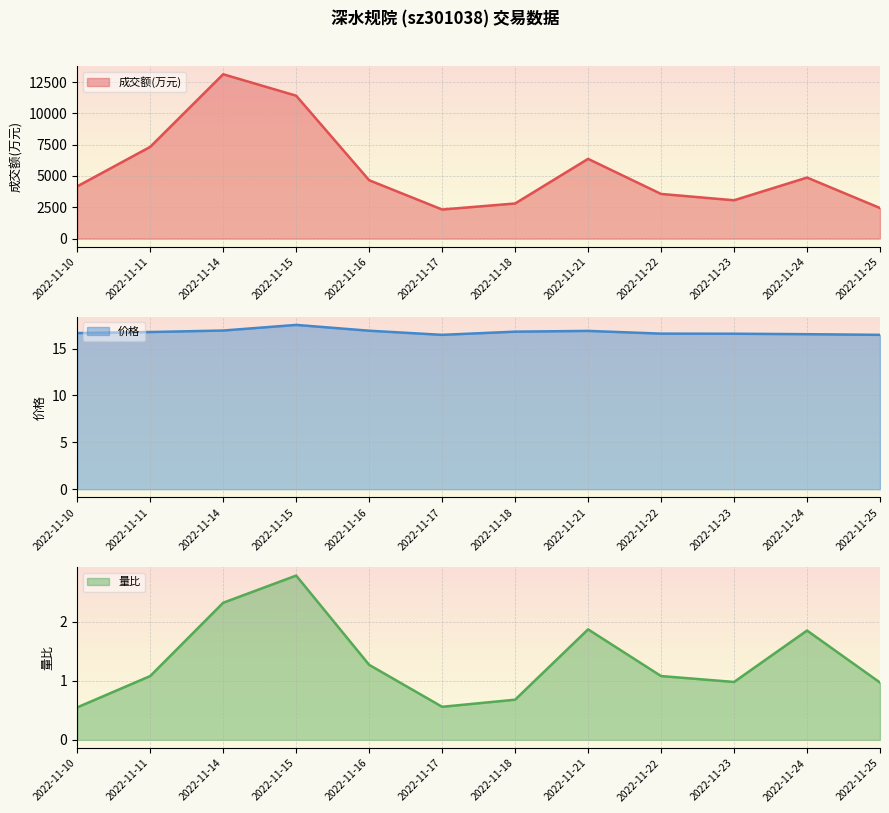

True or false: 成交额(万元) and 量比 intersect in this chart.

False